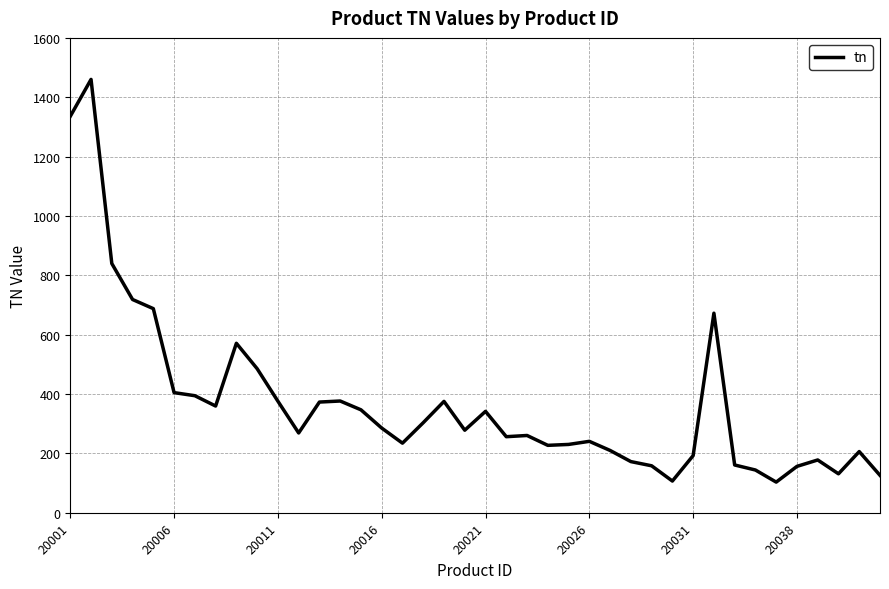

What is the difference between the maximum and minimum values?

1356.7